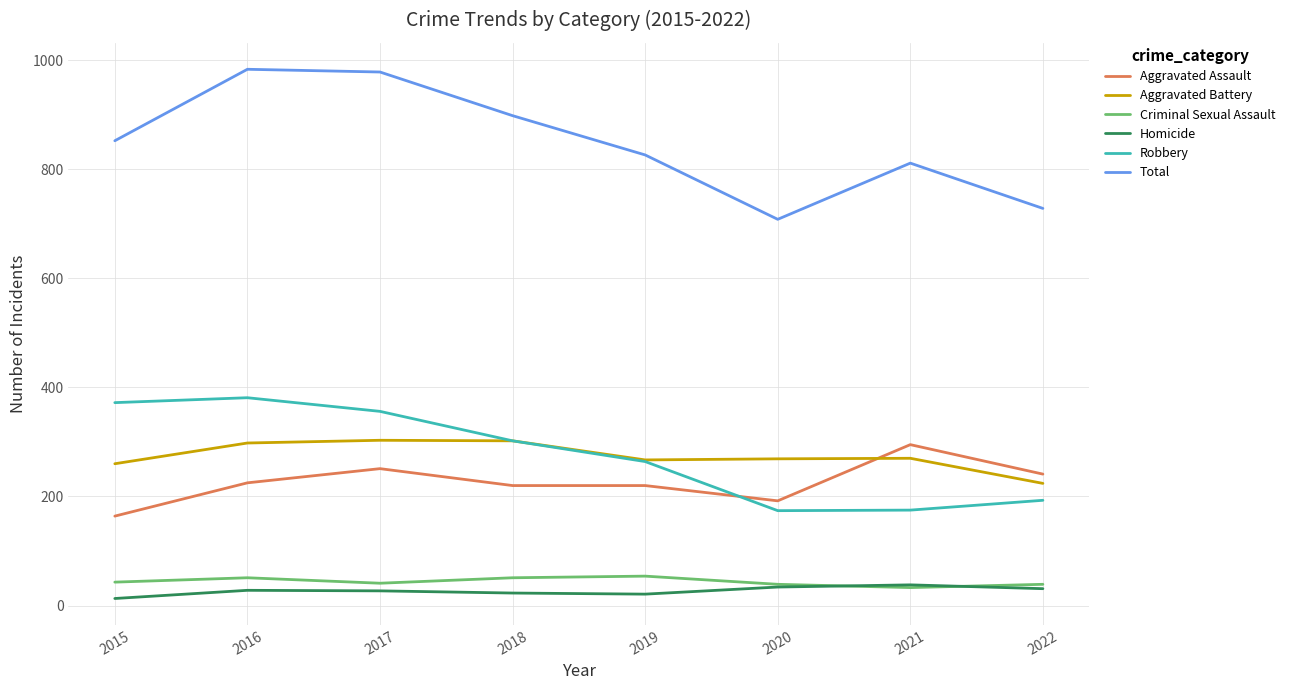

What is the maximum value for Robbery?

381